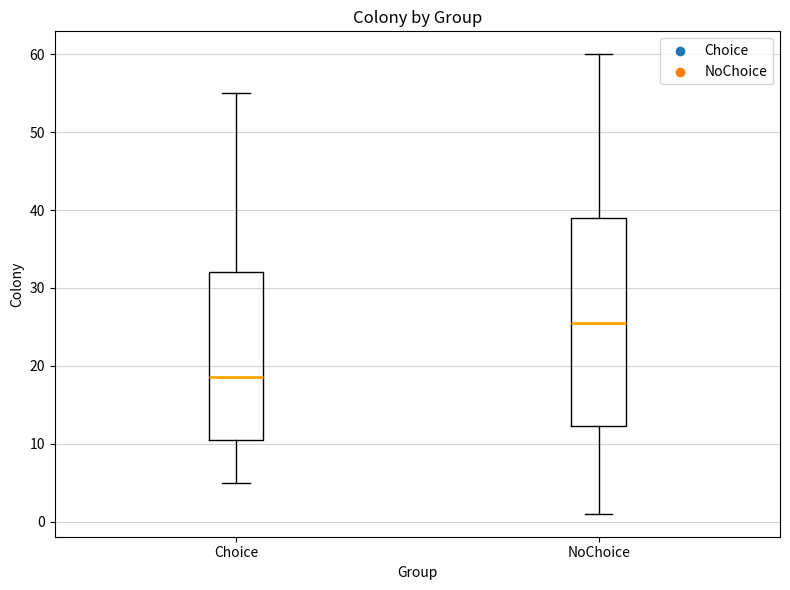

Reading left to right, read every box against the y-axis: the position of its median line, the range the box covers, and the ends of its whiskers. The values are not printed on the chart, so give them approximately, as read against the axis.

Choice: median 19, box 11 to 32, whiskers 5 to 55
NoChoice: median 26, box 12 to 39, whiskers 1 to 60